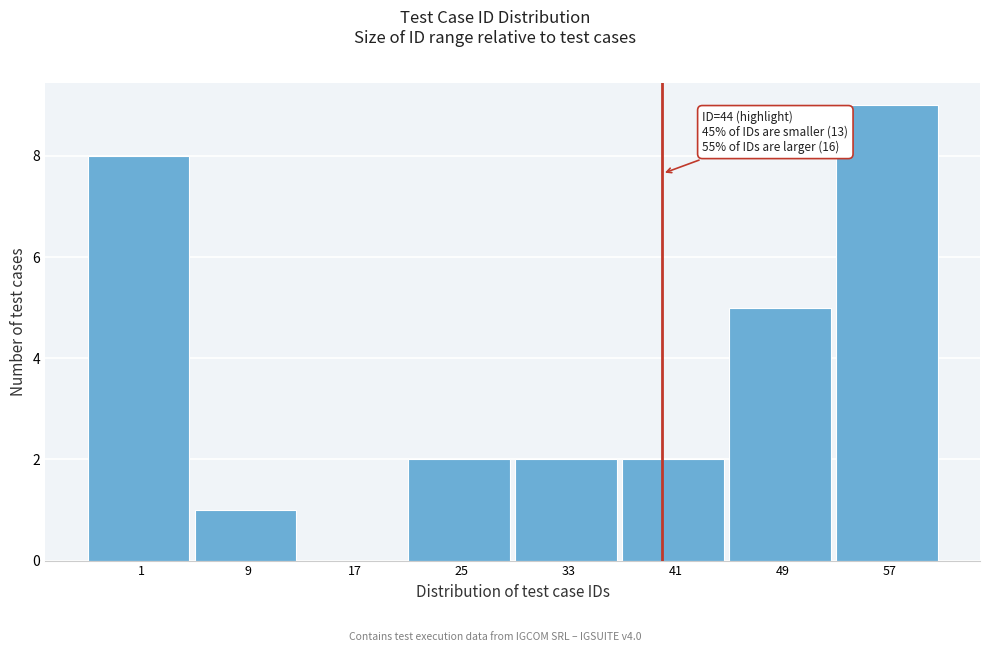

Reading right to left, extract all data points from this chart.

57=9	49=5	41=2	33=2	25=2	17=0	9=1	1=8